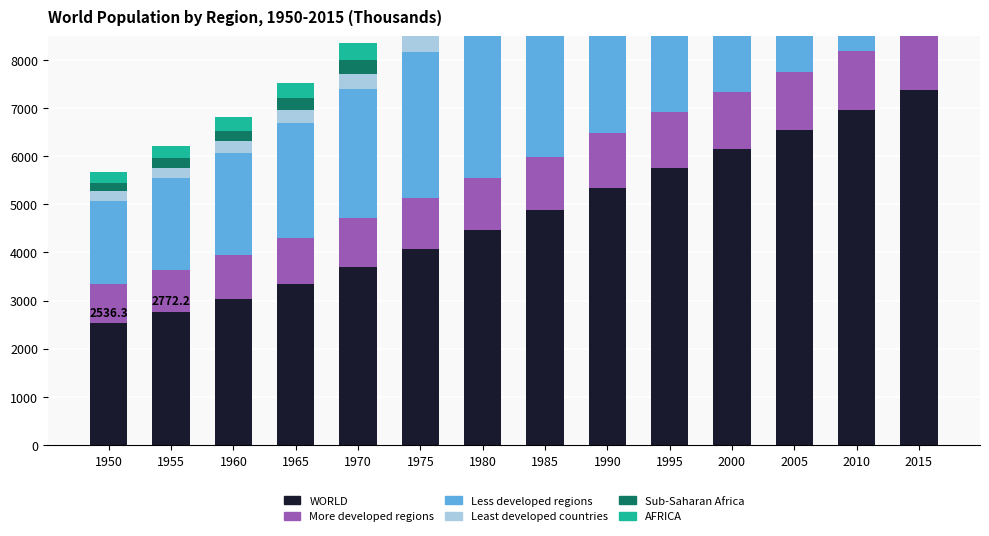

Where does the Less developed regions series first go above 3757?

1985